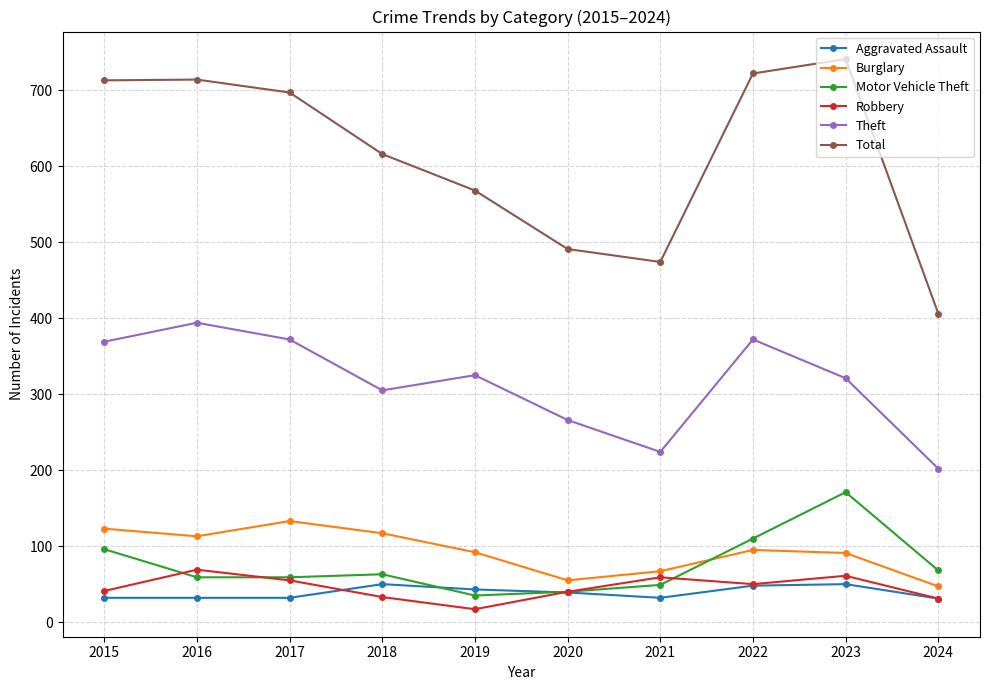

Count the number of categories in the chart.

10